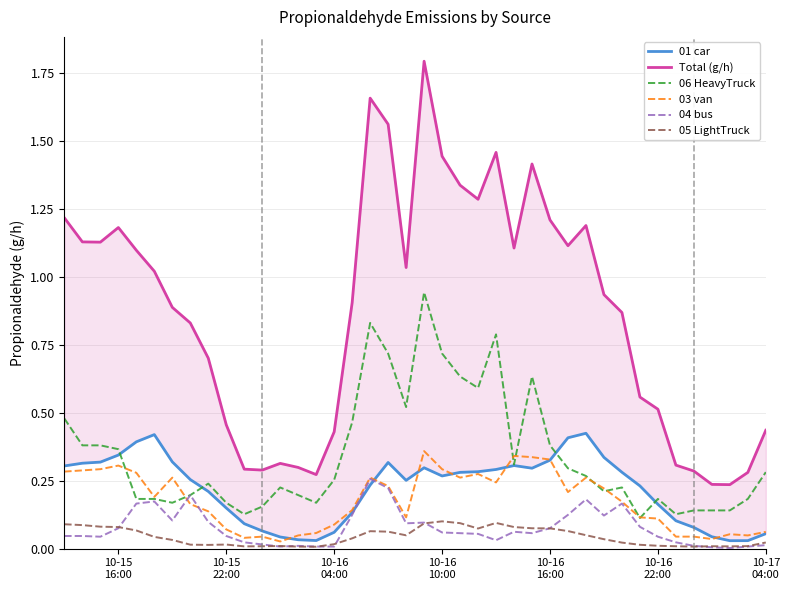

What is the difference between the maximum and minimum values in the 03 van series?

0.3